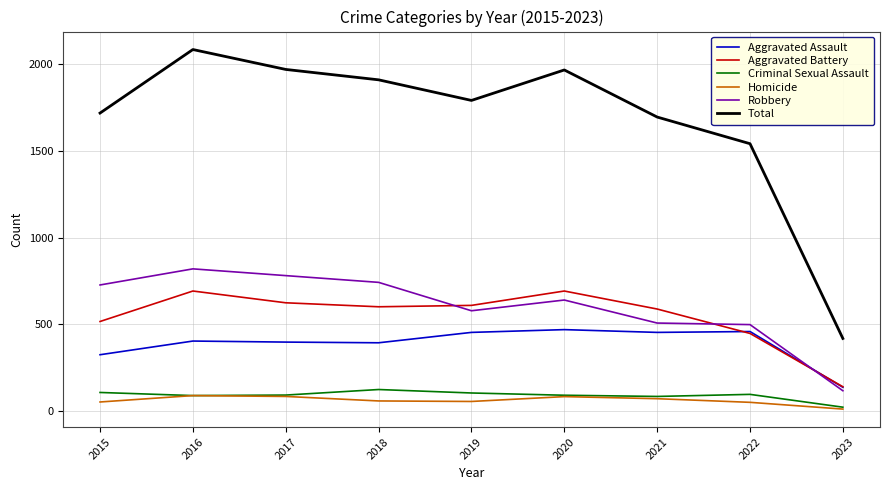

Does the chart display data point markers on the line(s)?

No